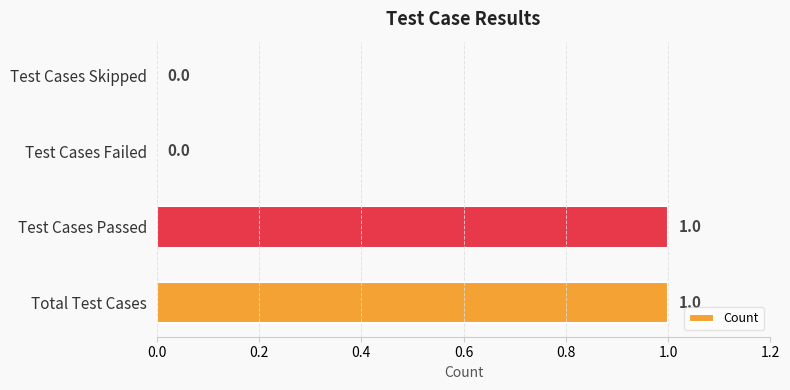

True or false: the data shows 0 at Test Cases Passed.

False